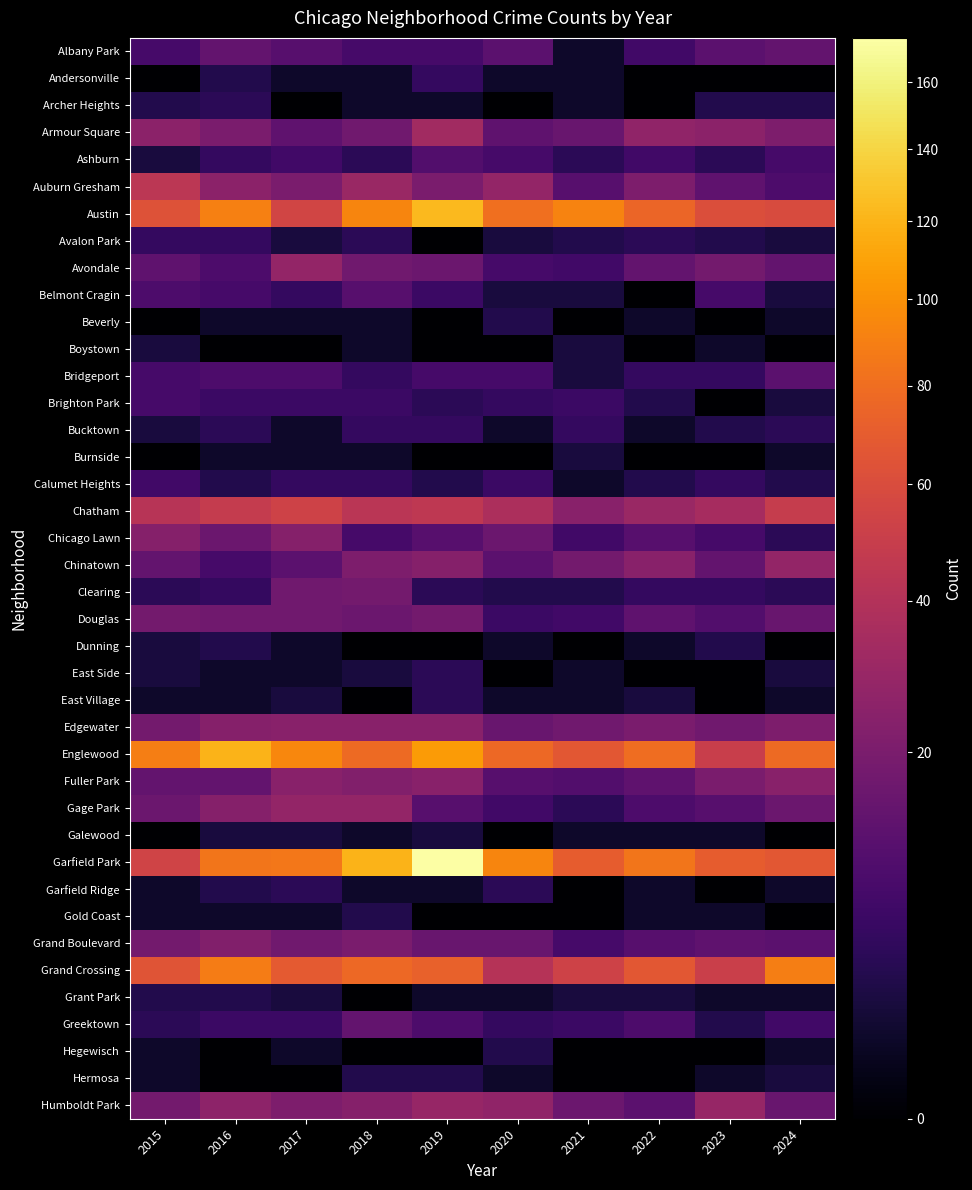

Rank the series by their maximum value, from lowest to highest.

Boystown, Burnside, Galewood, Beverly, Dunning, Gold Coast, Grant Park, Hegewisch, Hermosa, Archer Heights, East Side, East Village, Garfield Ridge, Andersonville, Avalon Park, Bucktown, Calumet Heights, Brighton Park, Ashburn, Belmont Cragin, Bridgeport, Albany Park, Greektown, Clearing, Douglas, Grand Boulevard, Chicago Lawn, Edgewater, Fuller Park, Avondale, Chinatown, Gage Park, Humboldt Park, Armour Square, Auburn Gresham, Chatham, Grand Crossing, Englewood, Austin, Garfield Park